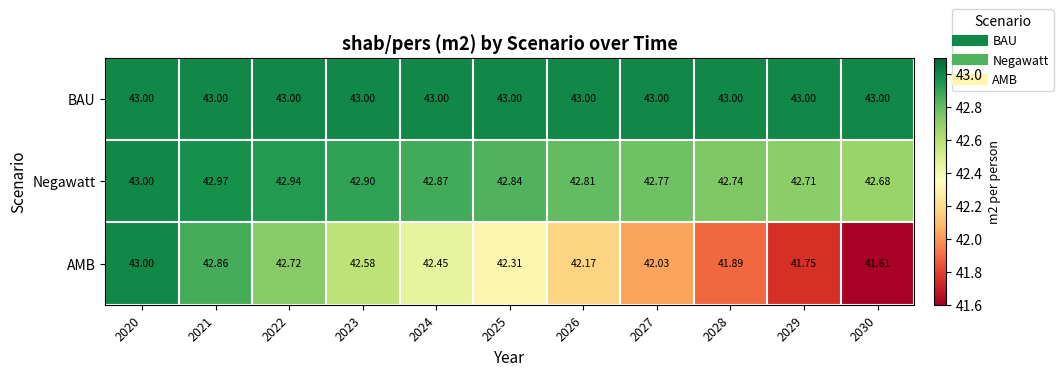

Rank the series by their average value, from highest to lowest.

BAU, Negawatt, AMB